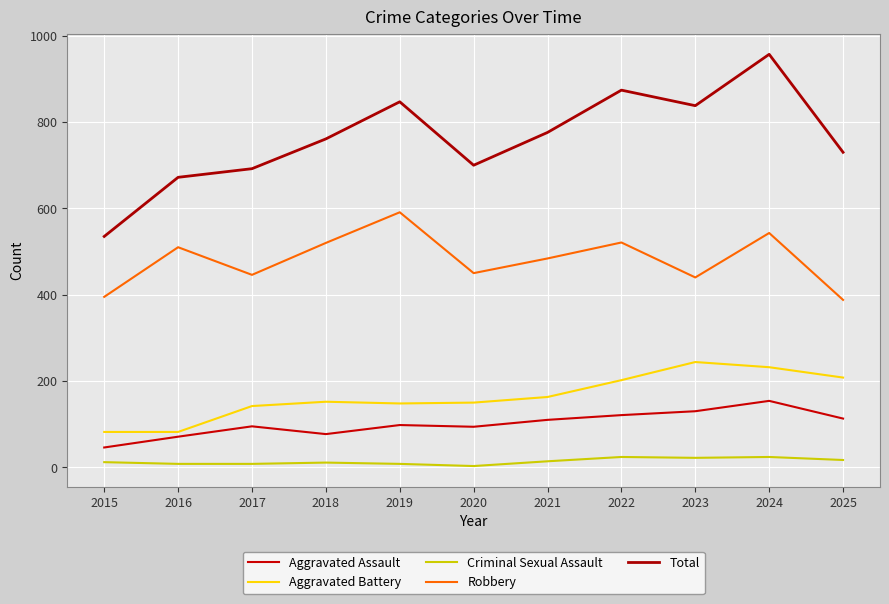

What is the difference between the Aggravated Assault values at 2023 and 2016?

59